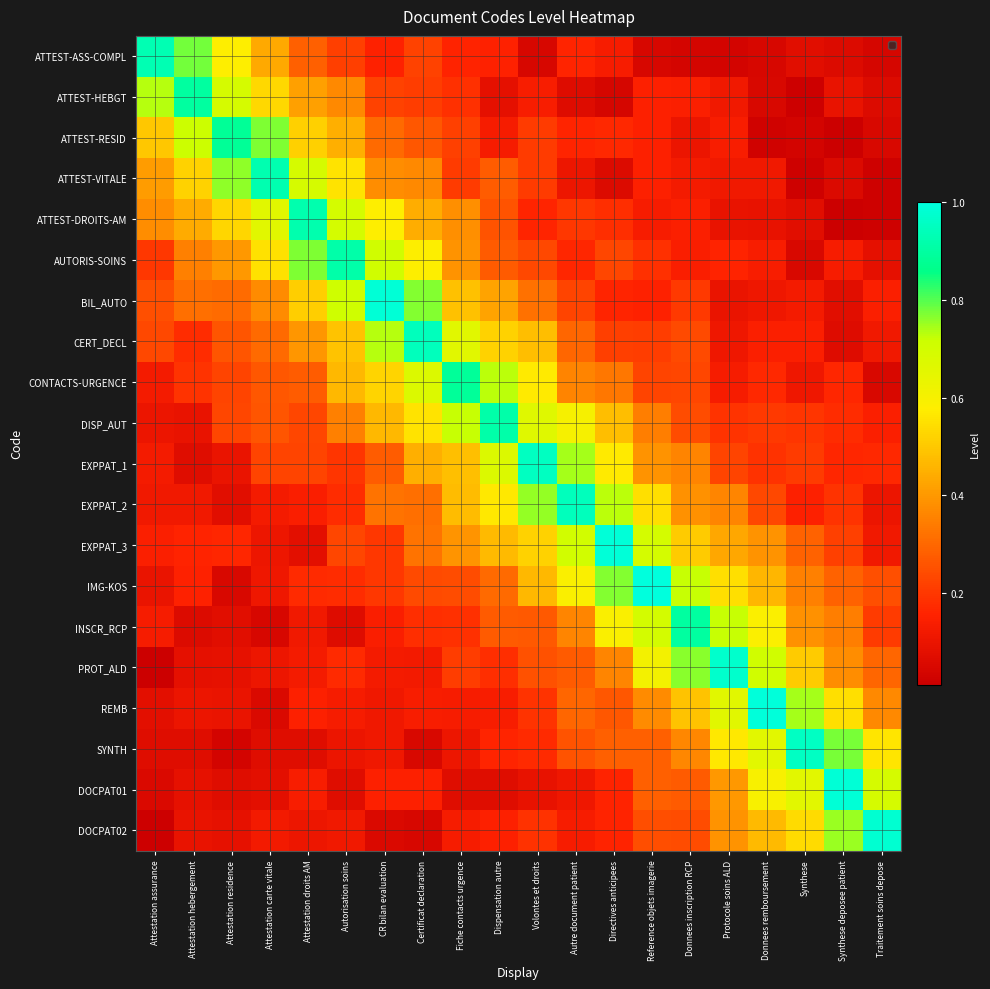

Which label corresponds to the largest value in the chart?

Reference objets imagerie